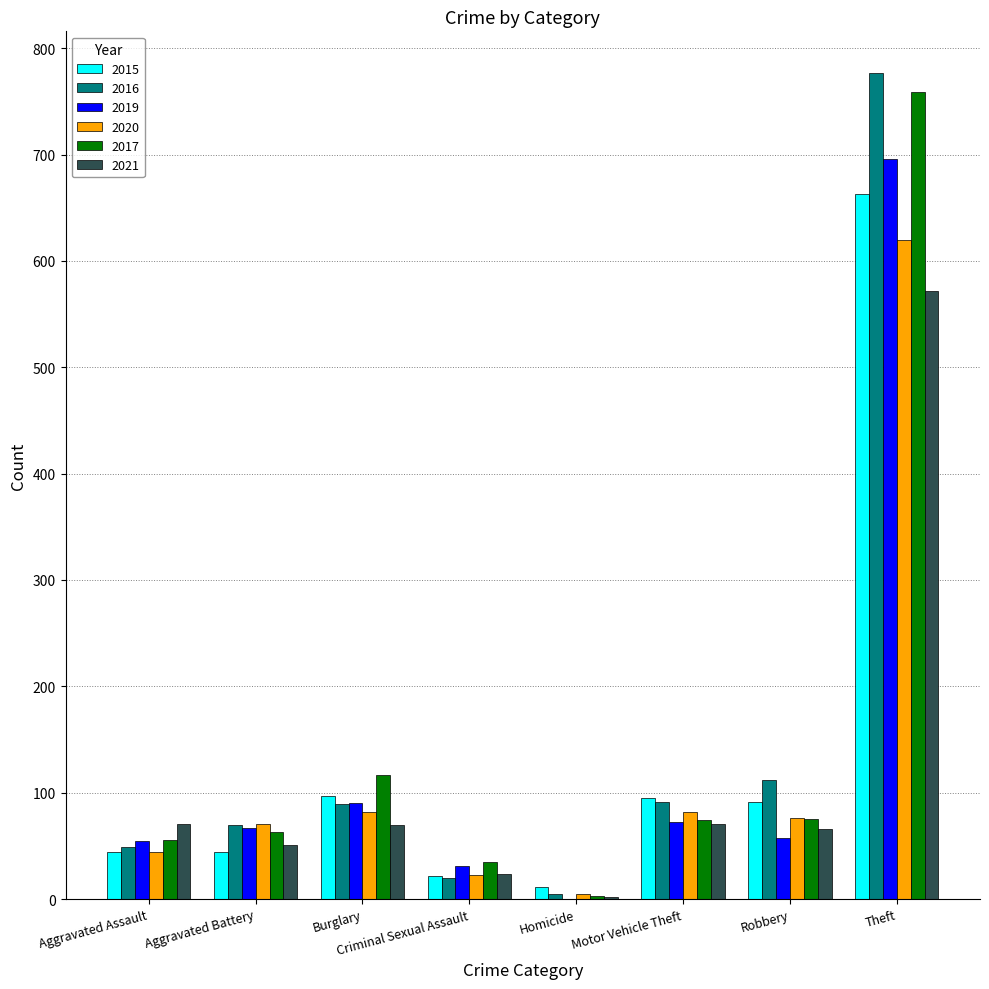

True or false: 2019 has a value of 336 at Homicide.

False